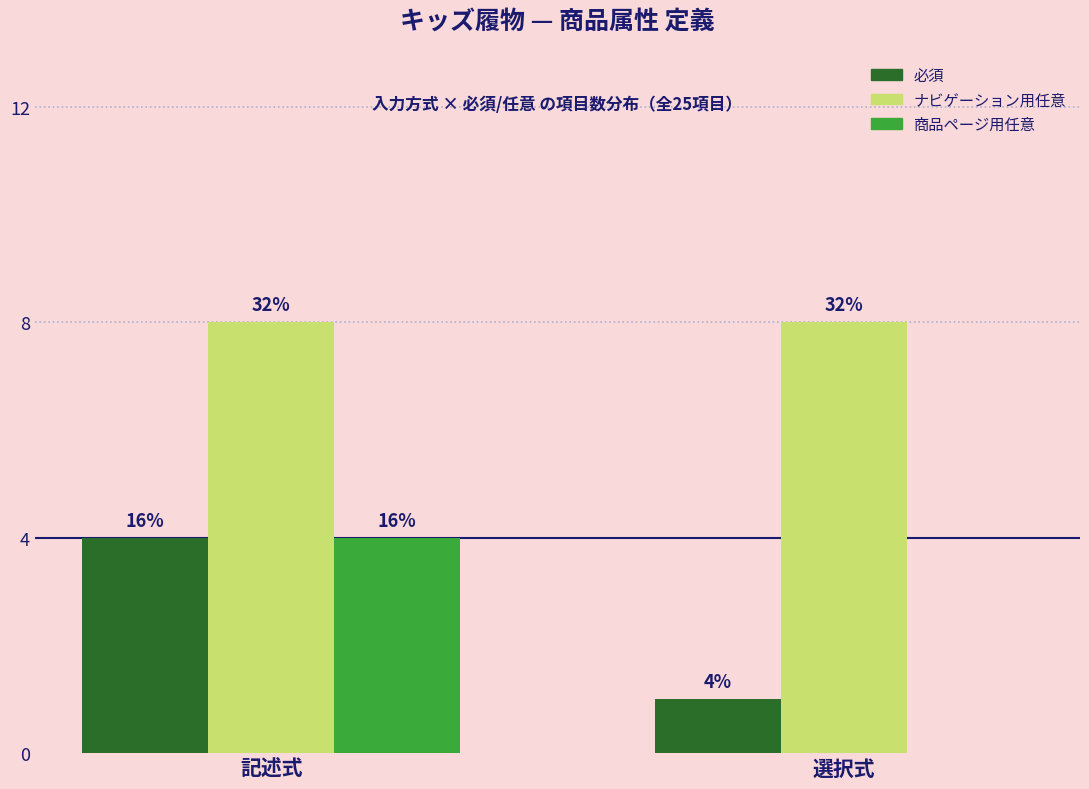

At how many categories does at least one series exceed 6?

2